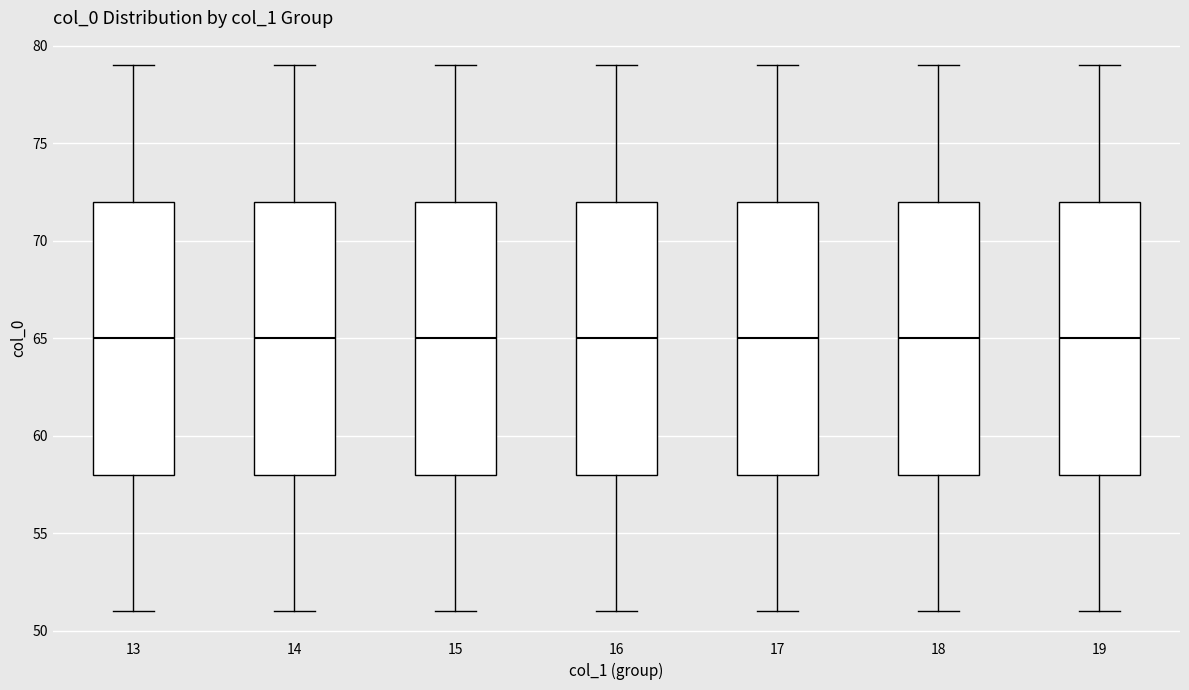

Reading left to right, transcribe this box plot: for each box, give where its median line is, the range the box spans, and where its two whiskers end, as read against the y-axis. The values are not printed on the chart, so give them approximately, as read against the axis.

13: median 65, box 58 to 72, whiskers 51 to 79
14: median 65, box 58 to 72, whiskers 51 to 79
15: median 65, box 58 to 72, whiskers 51 to 79
16: median 65, box 58 to 72, whiskers 51 to 79
17: median 65, box 58 to 72, whiskers 51 to 79
18: median 65, box 58 to 72, whiskers 51 to 79
19: median 65, box 58 to 72, whiskers 51 to 79